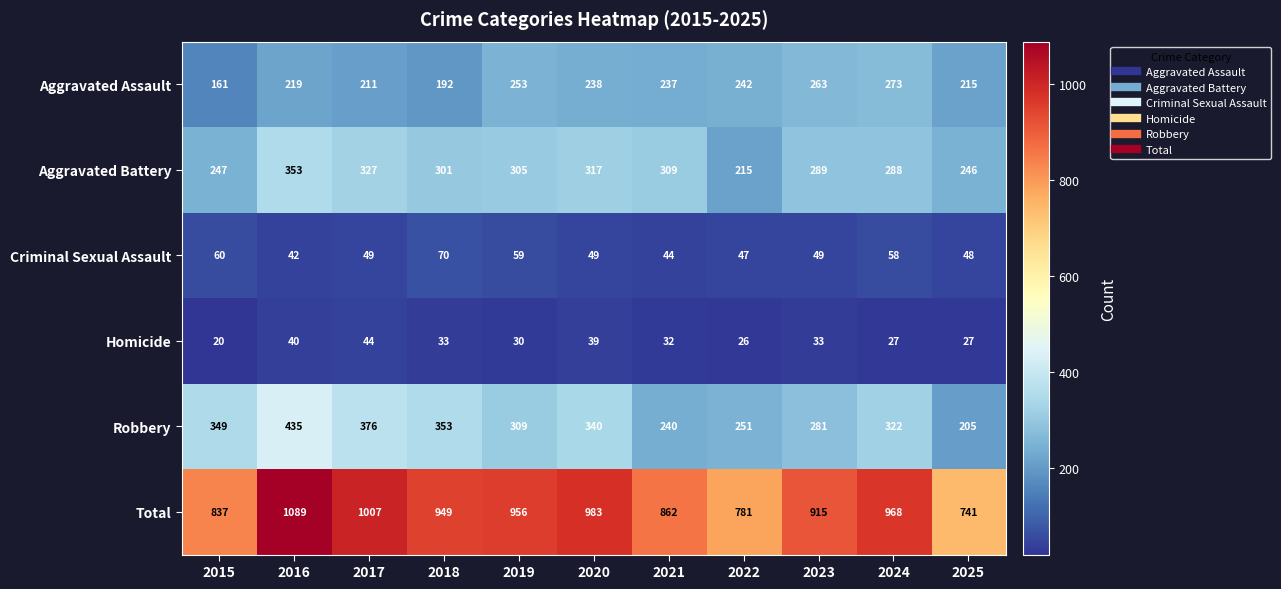

What is the difference between the highest and lowest values at 2019?

926